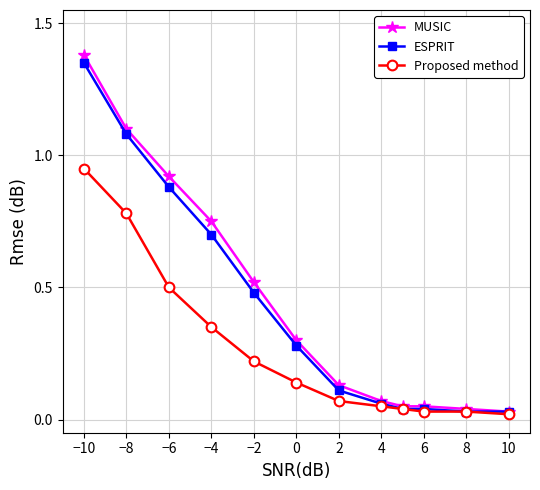

What are all the series names shown in the legend?

MUSIC, ESPRIT, Proposed method